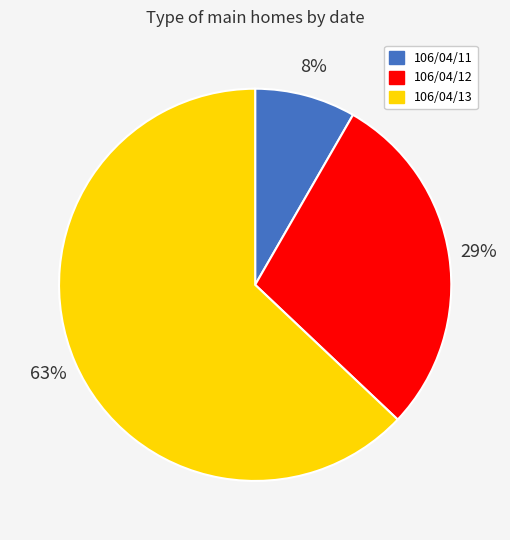

Is it true that 106/04/11 is 20% of the pie?

False